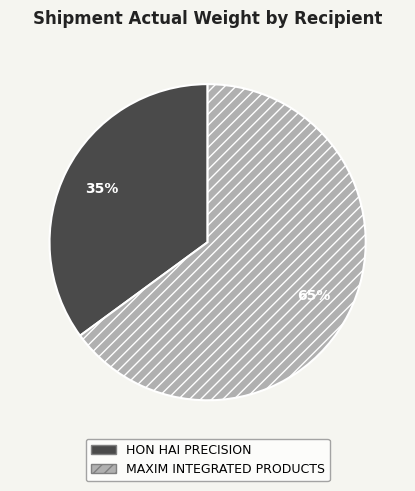

To the nearest percent, what portion does HON HAI PRECISION represent?

35%